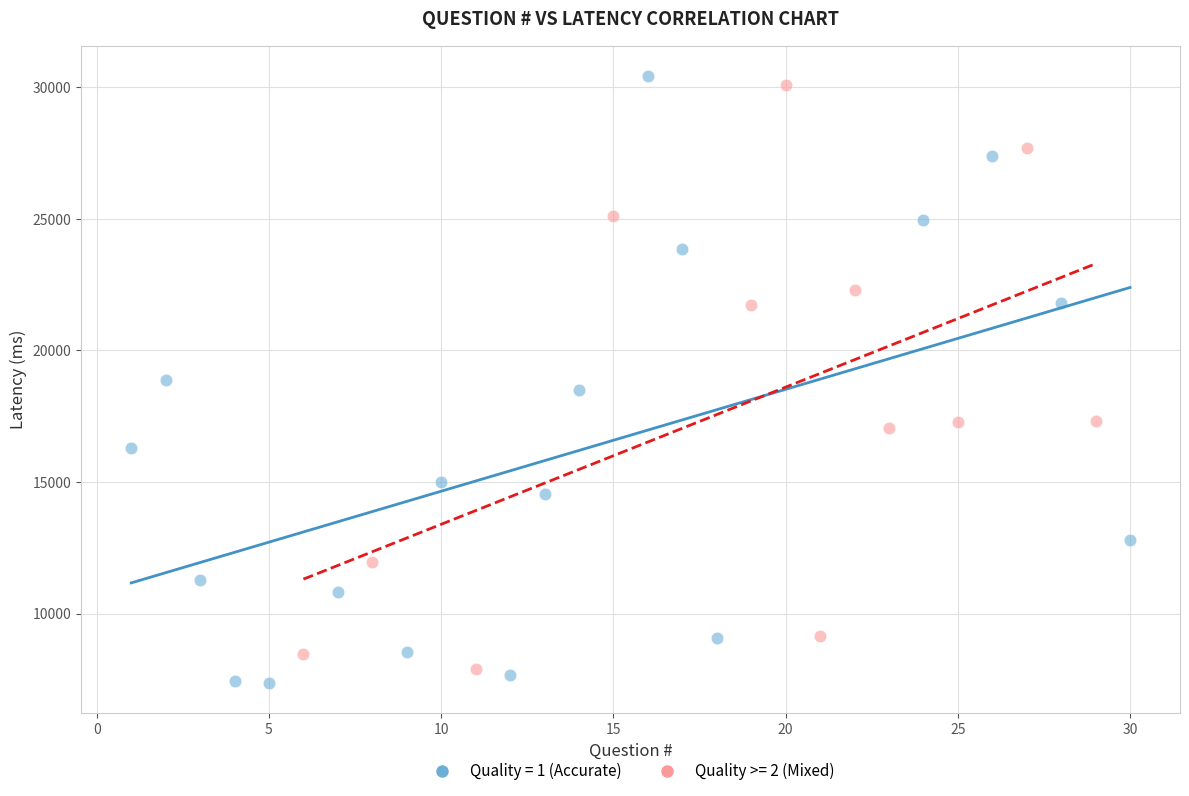

Which series has the largest Y range (max minus min)?

Quality = 1 (Accurate)